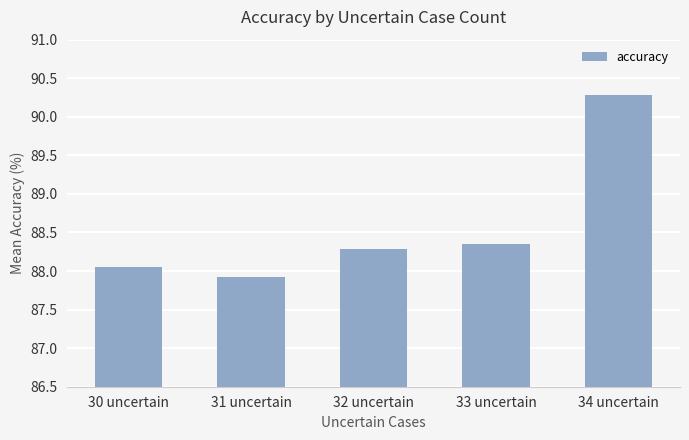

What is the change in value from 32 uncertain to 34 uncertain?

+2.0